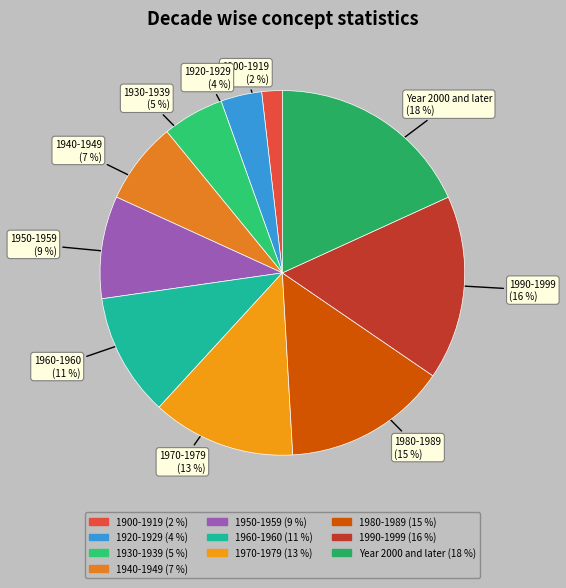

Is the sum of 1930-1939 and 1940-1949 greater than half?

No